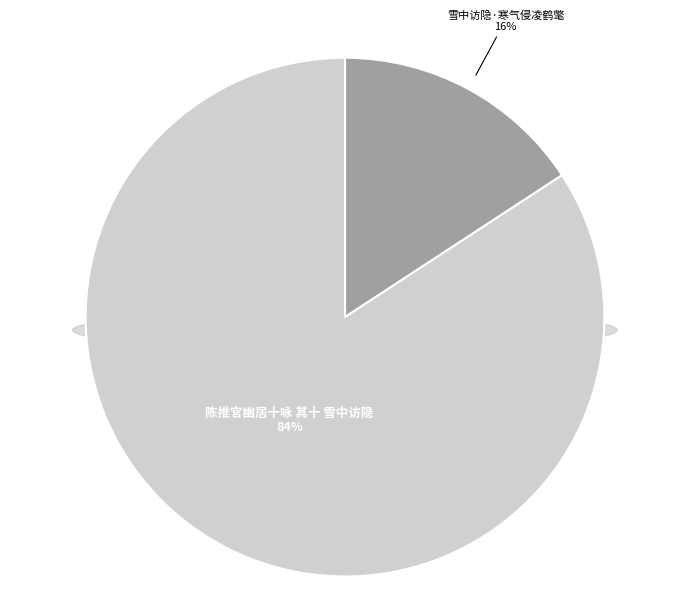

Approximately how many times larger is the value at 雪中访隐·寒气侵凌鹤氅 compared to 陈推官幽居十咏 其十 雪中访隐?

0.2